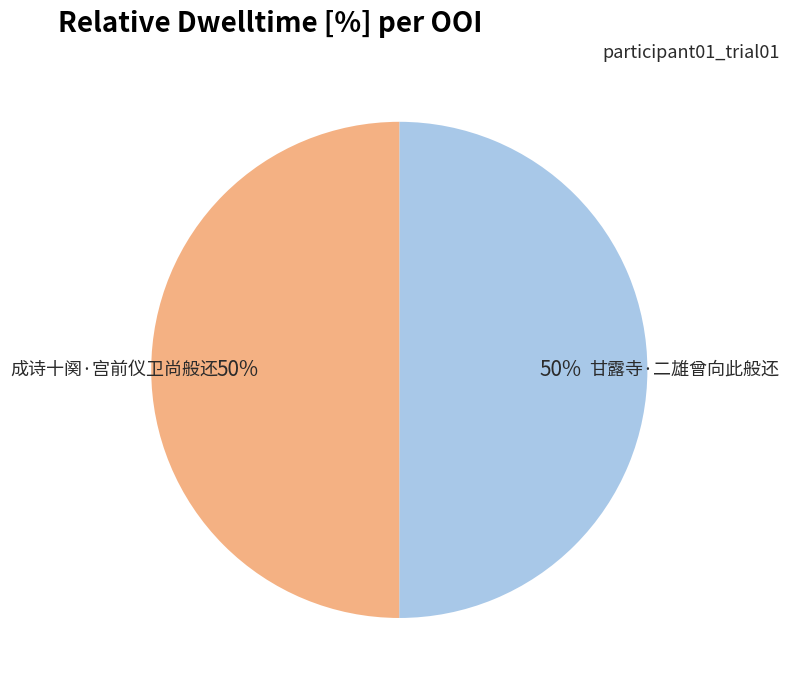

How many slices are in this pie chart?

2